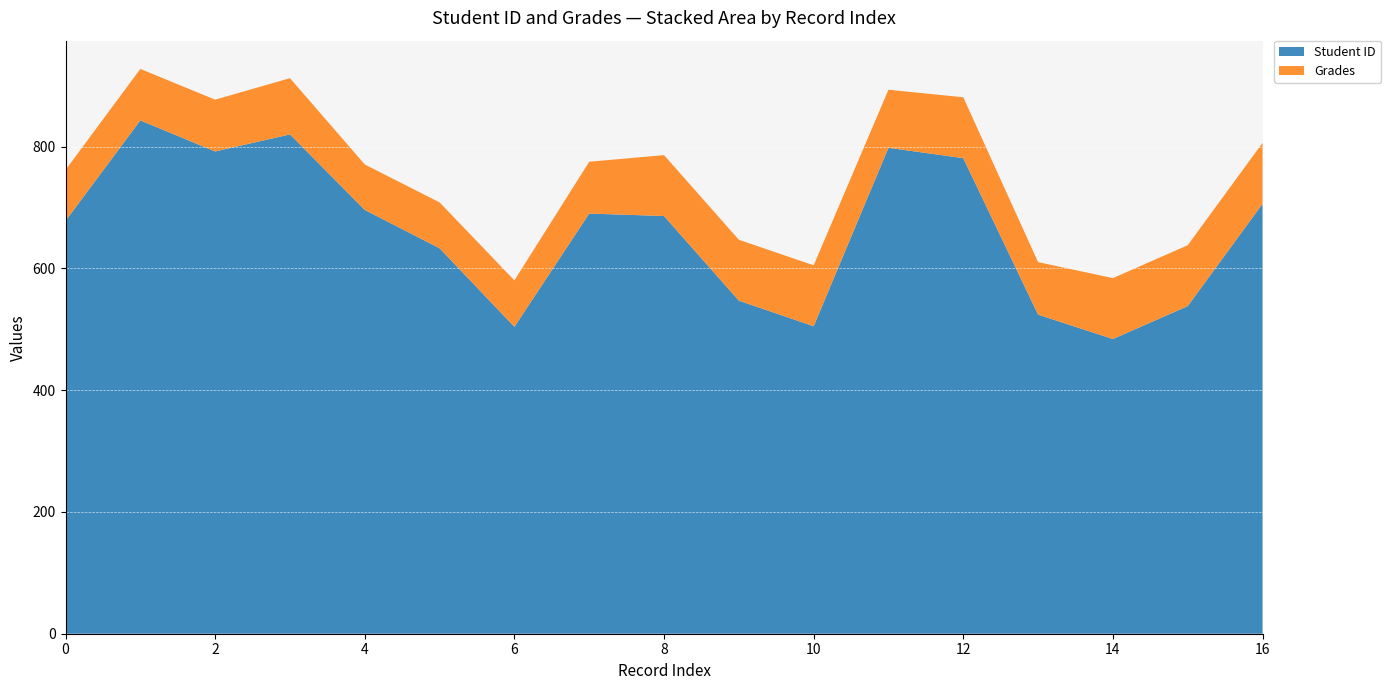

Reading left to right, list all the values displayed in this chart.

Student ID: 0=678.0	1=843.0	2=792.0	3=820.0	4=696.0	5=633.0	6=504.0	7=690.0	8=686.0	9=547.0	10=505.0	11=798.0	12=781.0	13=524.0	14=484.0	15=538.0	16=706.0
Grades: 0=83.6	1=84.6	2=85.0	3=92.4	4=74.7	5=75.4	6=76.3	7=85.1	8=100.0	9=100.0	10=100.0	11=95.3	12=100.0	13=86.3	14=100.0	15=100.0	16=100.0